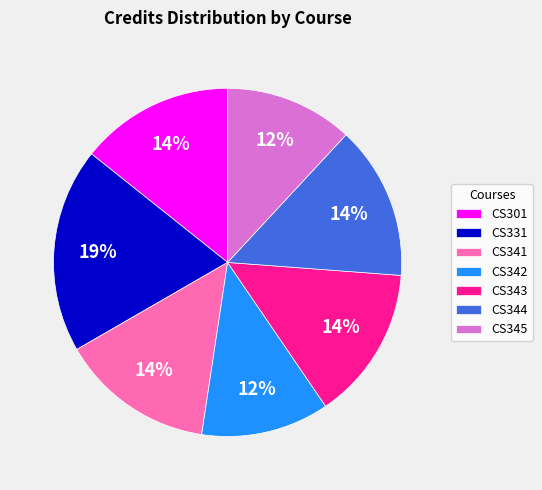

To the nearest percent, what is the average slice percentage?

14%